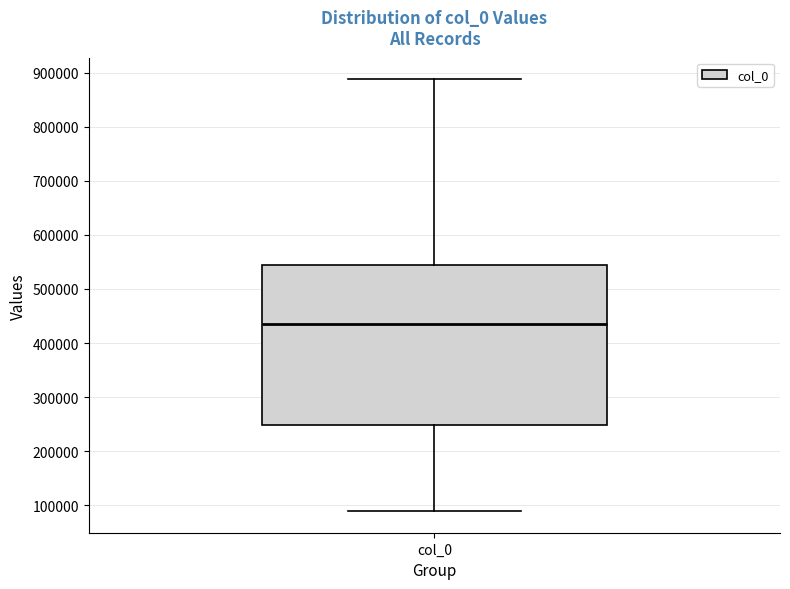

Read this box plot against the y-axis: the position of the median line, the range covered by the box, and the ends of both whiskers. The values are not printed on the chart, so give them approximately, as read against the axis.

median 430000, box 250000 to 540000, whiskers 90000 to 890000